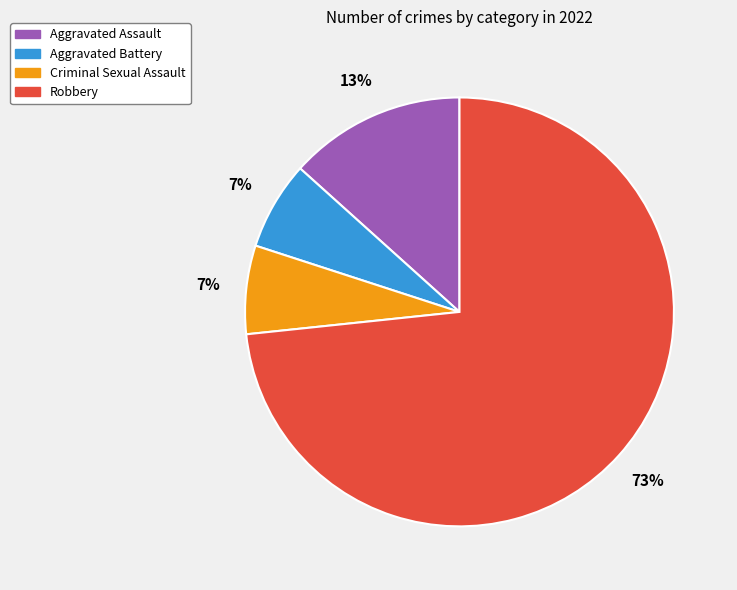

Is it true that Aggravated Assault is 13% of the pie?

True